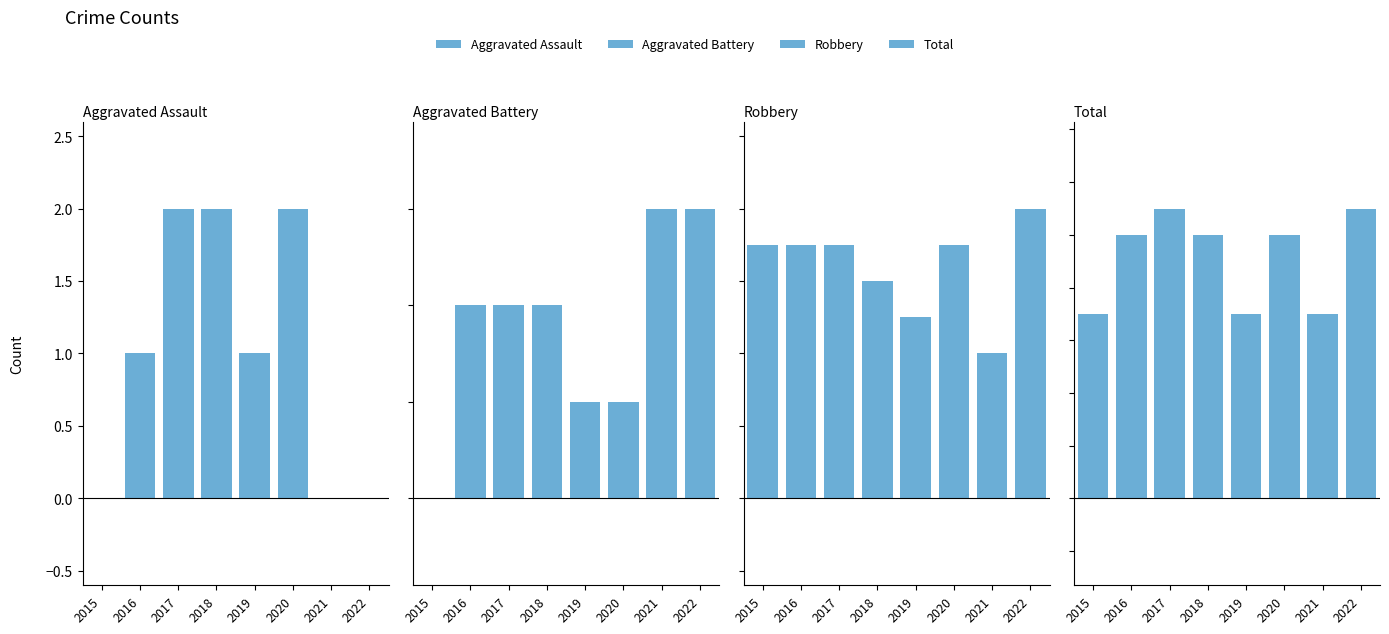

Count the number of data series in this chart.

4